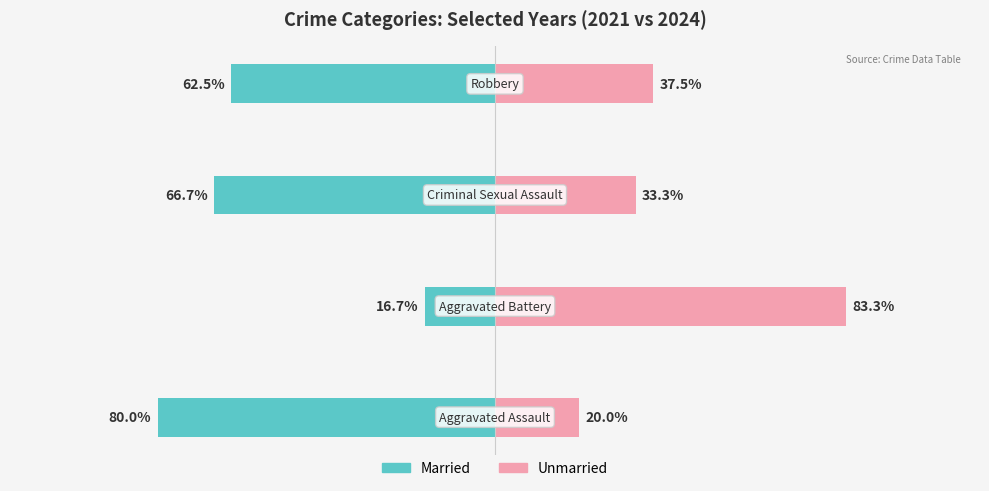

What is the sum of all Unmarried values?

174.2